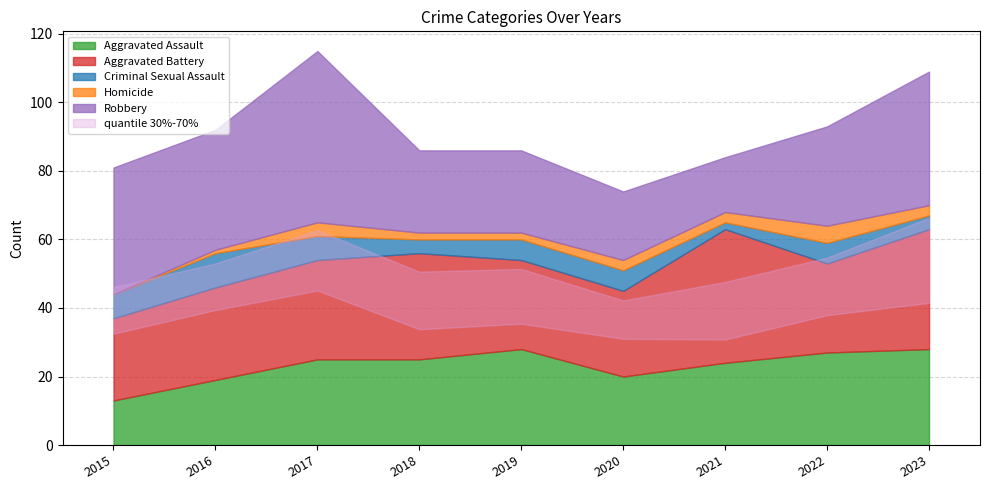

Count the number of categories in the chart.

9